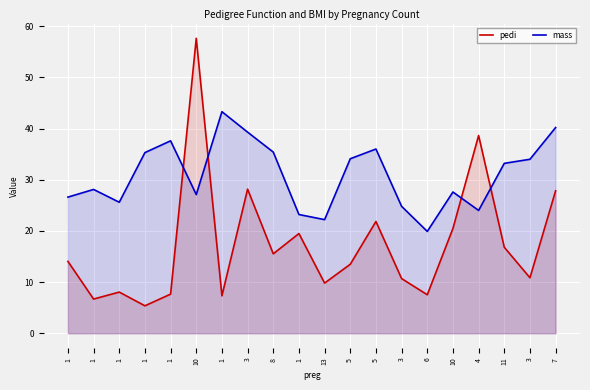

Reading left to right, transcribe all the data shown in this chart.

pedi: 1=14.0	1=6.7	1=8.0	1=5.4	1=7.6	10=57.6	1=7.3	3=28.2	8=15.5	1=19.5	13=9.8	5=13.5	5=21.8	3=10.7	6=7.5	10=20.5	4=38.6	11=16.8	3=10.8	7=27.8
mass: 1=26.6	1=28.1	1=25.6	1=35.3	1=37.6	10=27.1	1=43.3	3=39.3	8=35.4	1=23.2	13=22.2	5=34.1	5=36.0	3=24.8	6=19.9	10=27.6	4=24.0	11=33.2	3=34.0	7=40.2